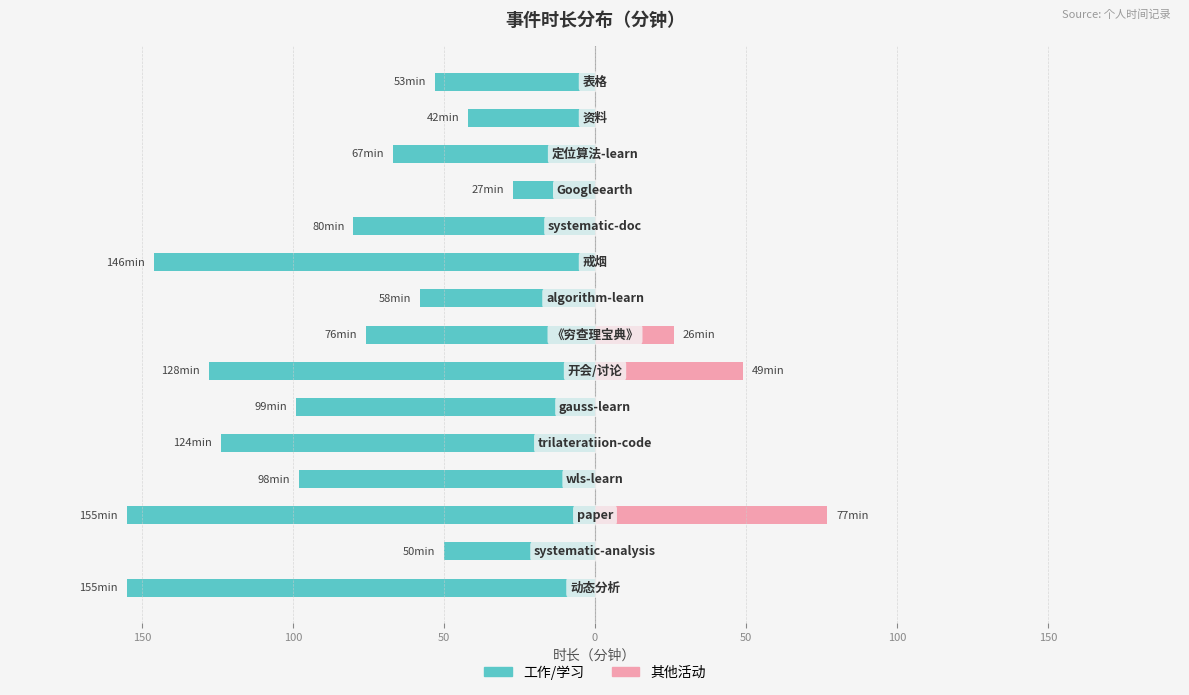

Which series changed the most between 11 and 13?

工作/学习